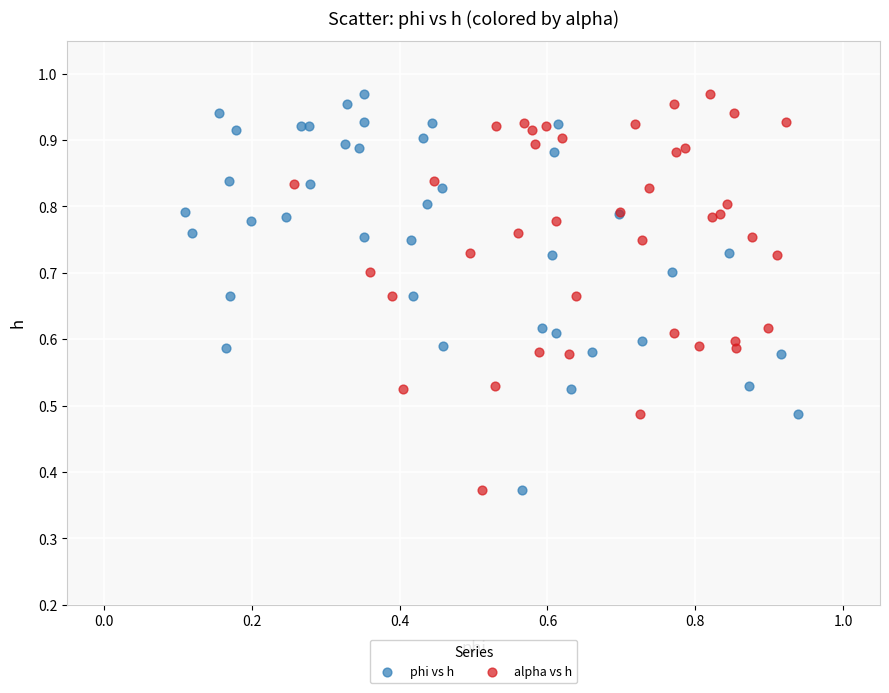

What are all the series names shown in the legend?

phi vs h, alpha vs h